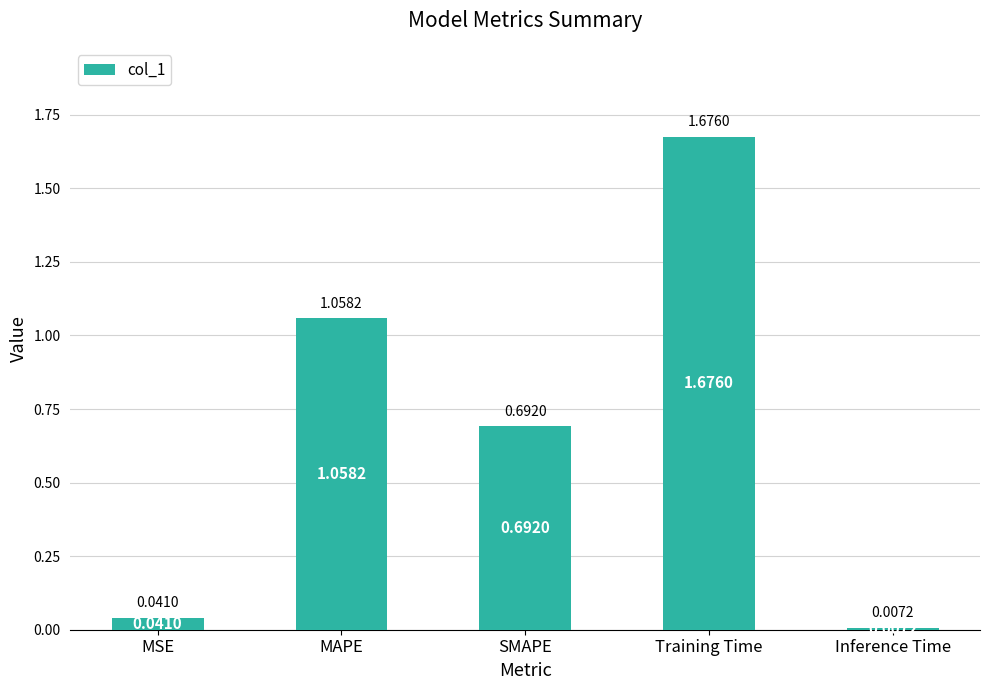

What is the difference between the maximum and second lowest values?

1.6